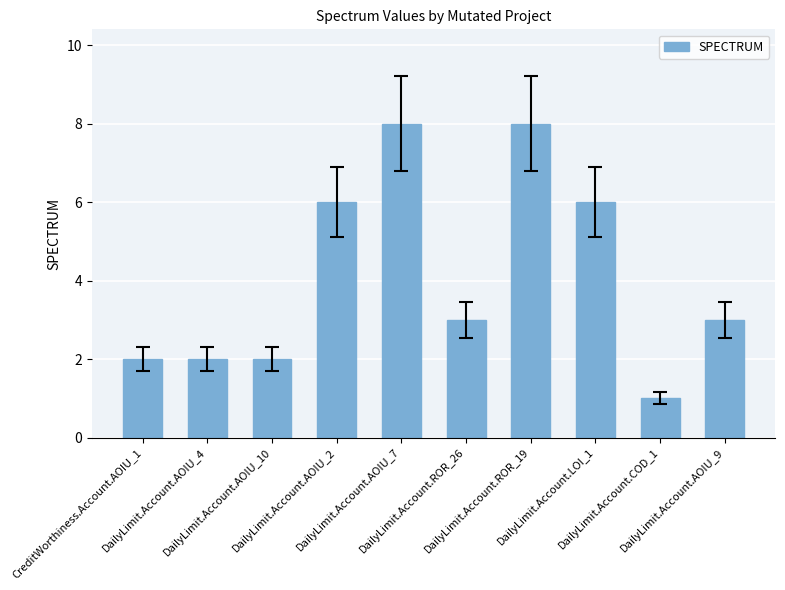

How many bars are there in total?

10